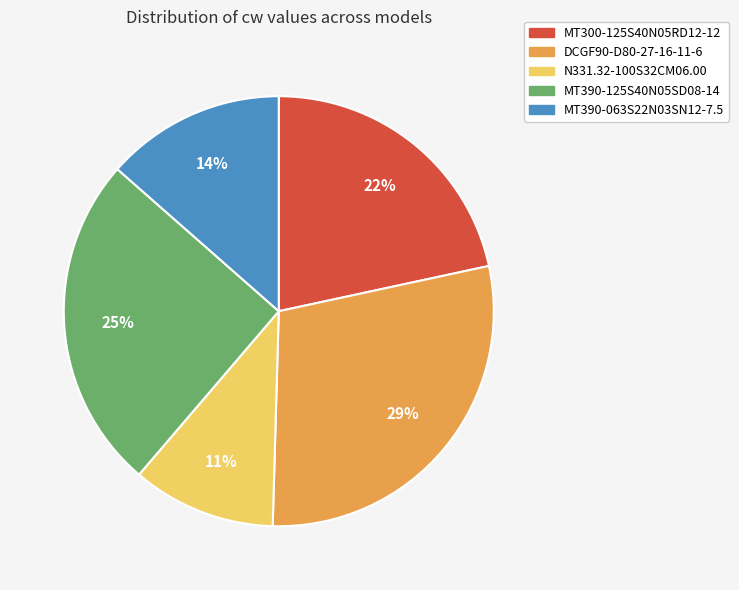

Which has a higher value, MT390-125S40N05SD08-14 or MT300-125S40N05RD12-12?

MT390-125S40N05SD08-14